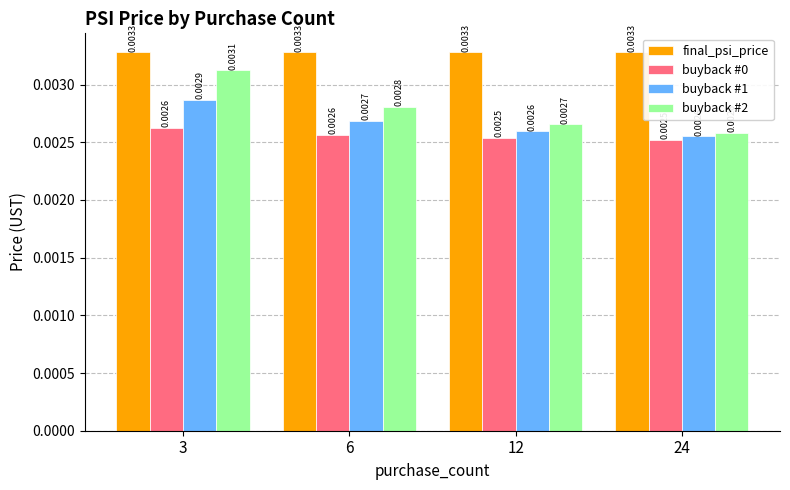

Which series changed the most between 12 and 24?

buyback #2